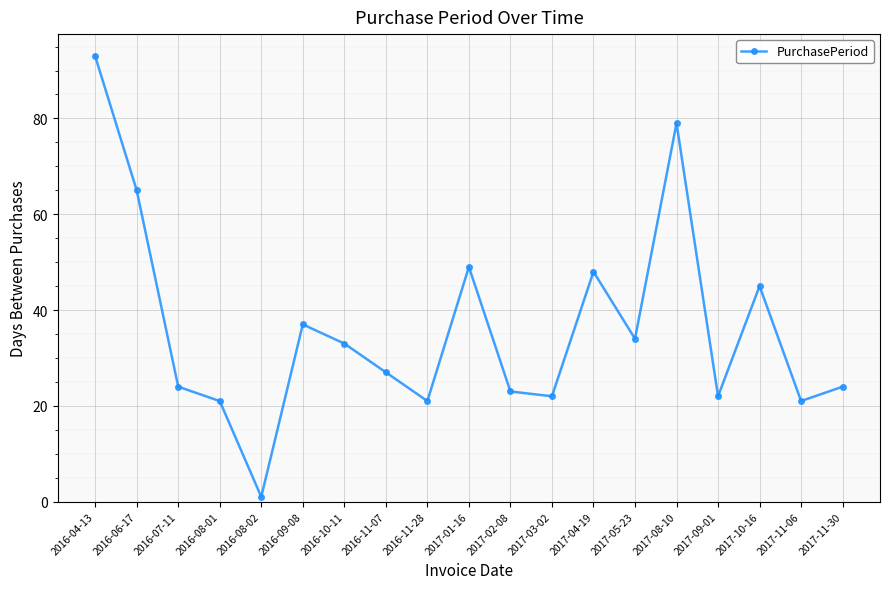

Reading left to right, extract all data points from this chart.

93	65	24	21	1	37	33	27	21	49	23	22	48	34	79	22	45	21	24